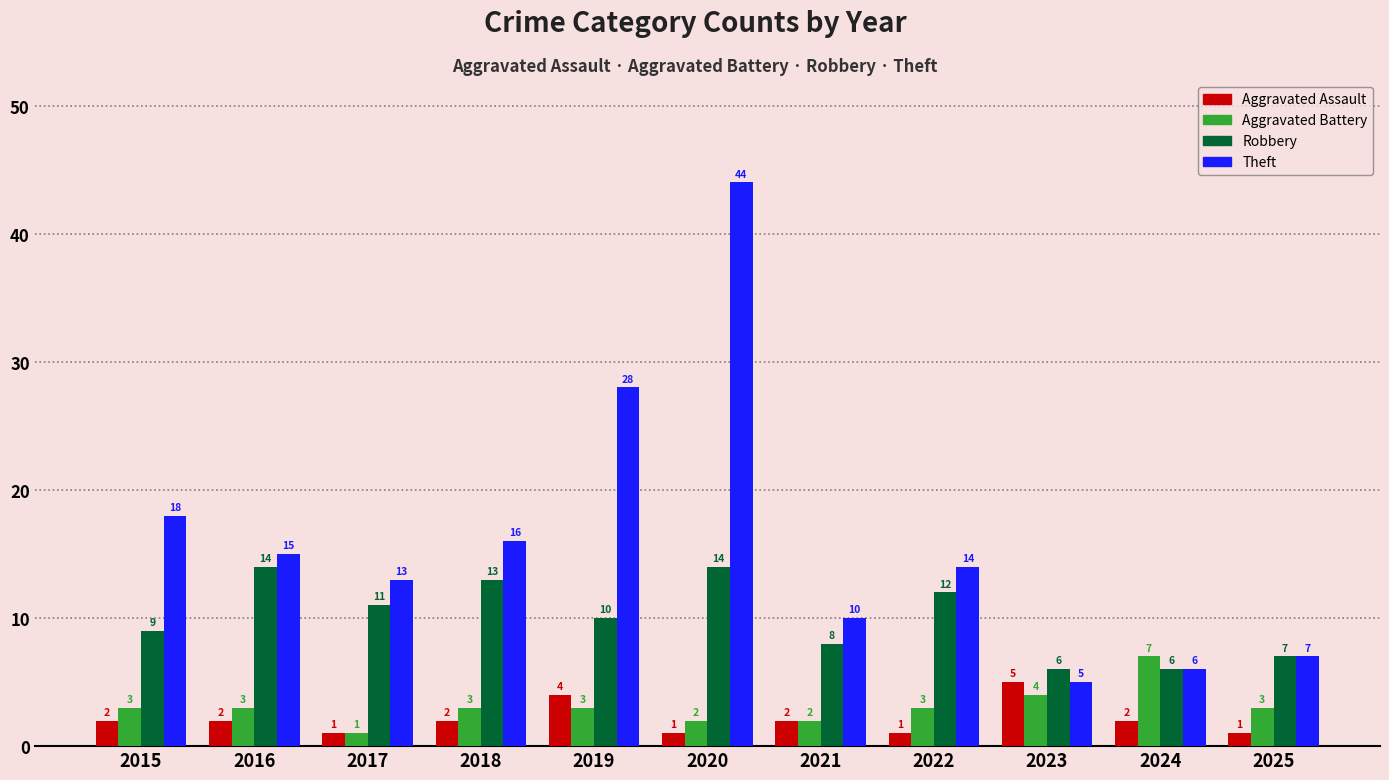

How many groups of bars are there?

11